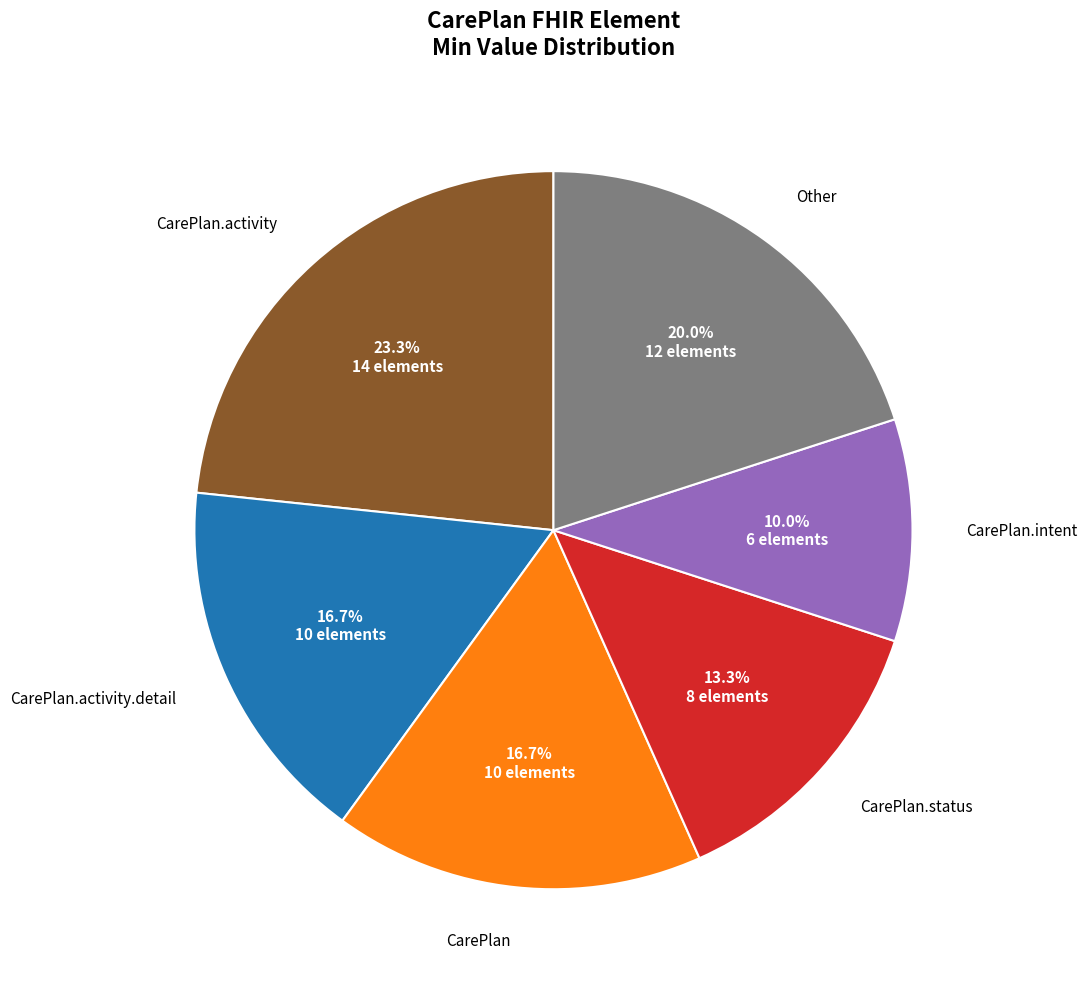

Is there any slice that represents more than half of the pie?

No